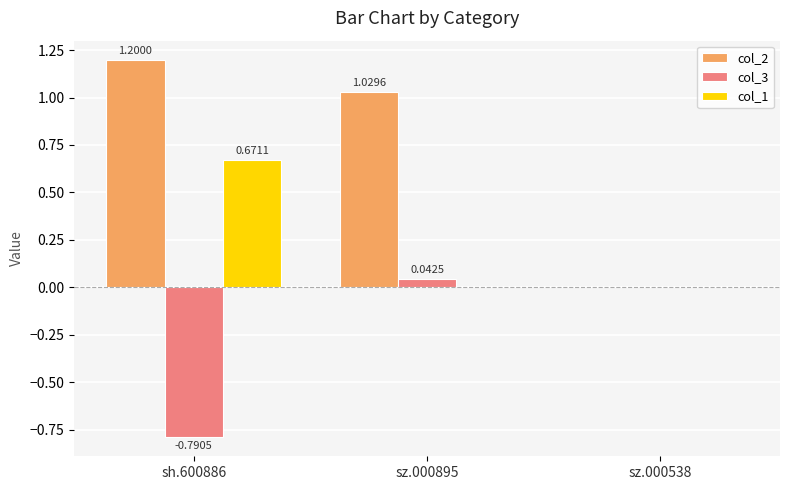

What is the sum of all col_3 values?

-0.7